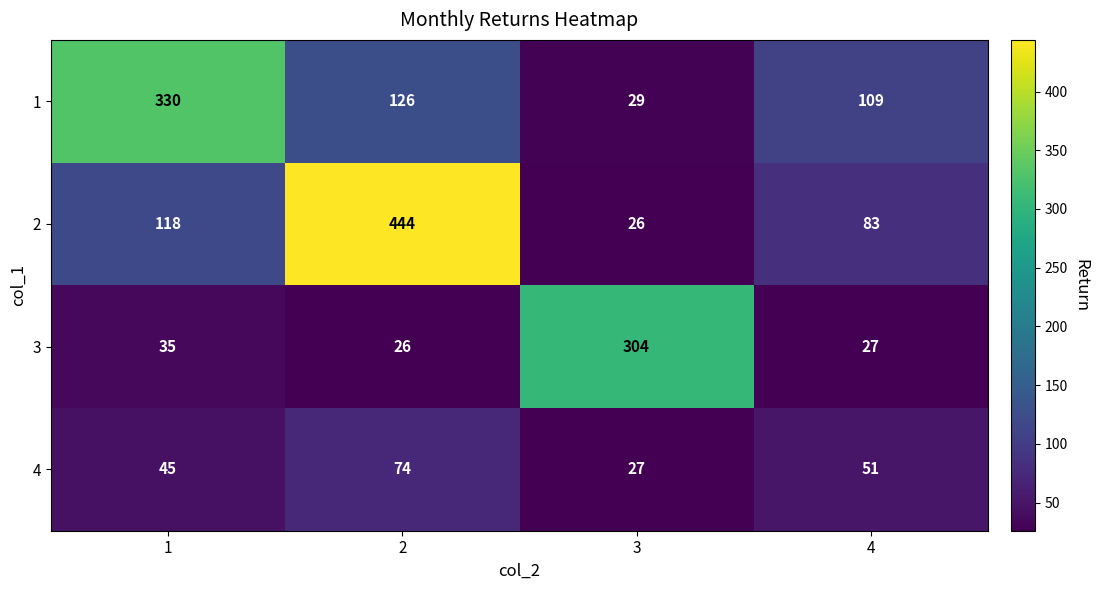

Between 3 and 4, which series saw the biggest shift?

3